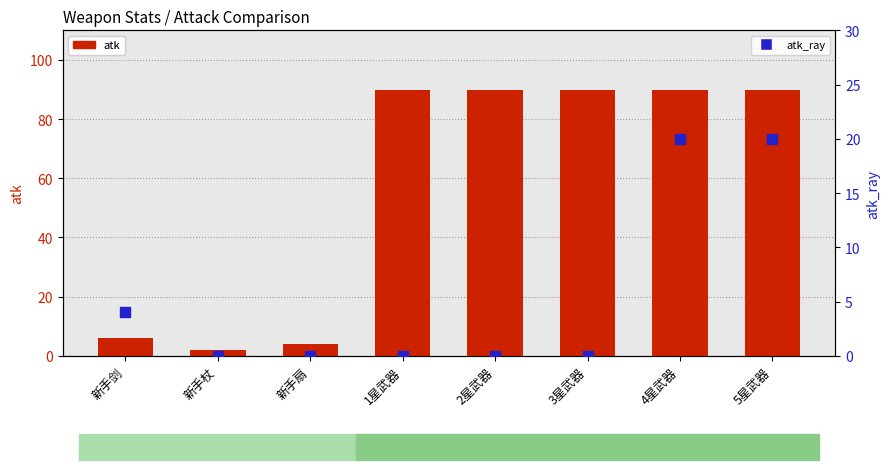

Is the value of atk_ray at 3星武器 greater than the value of atk at 5星武器?

No